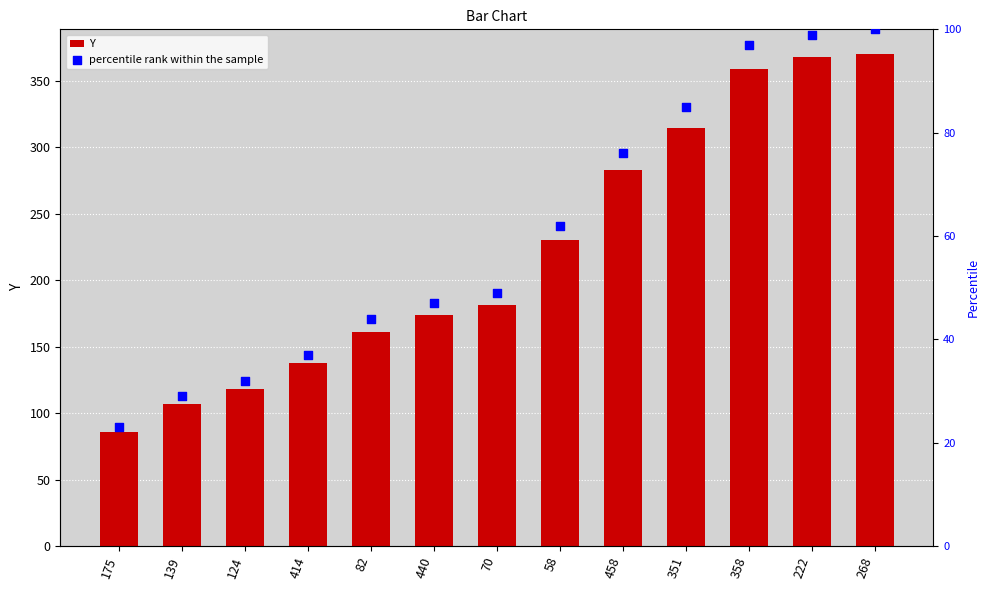

Which series reaches the minimum Y coordinate?

percentile rank within the sample